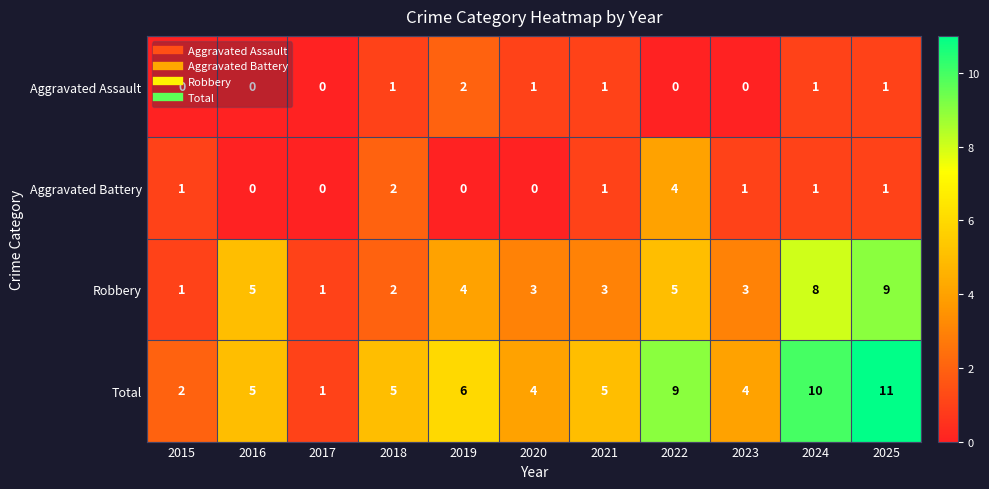

Count the Total values in the range 4 to 9.

7